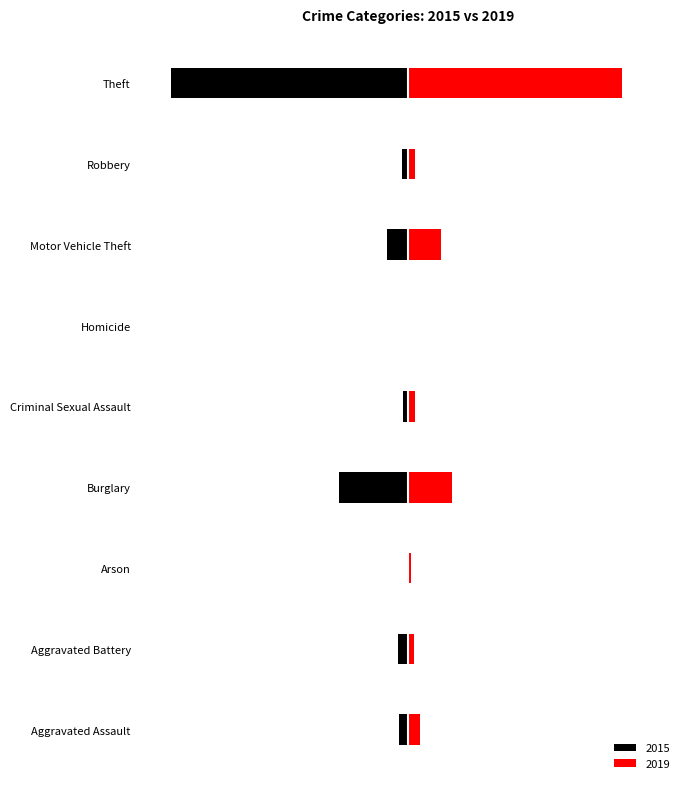

Which label corresponds to the largest value in the chart?

Theft